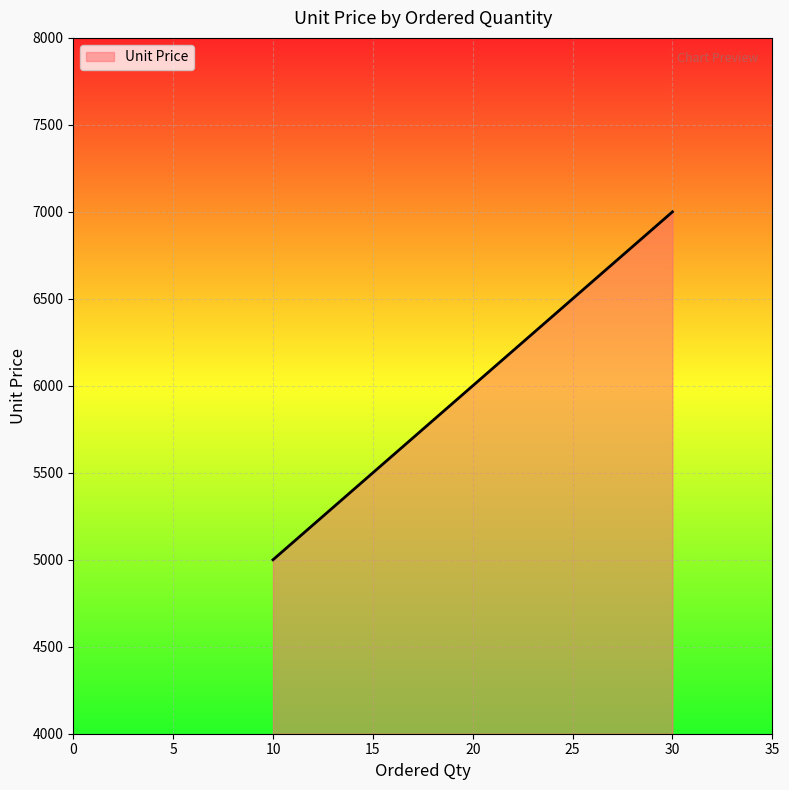

How many lines are shown in the chart?

1